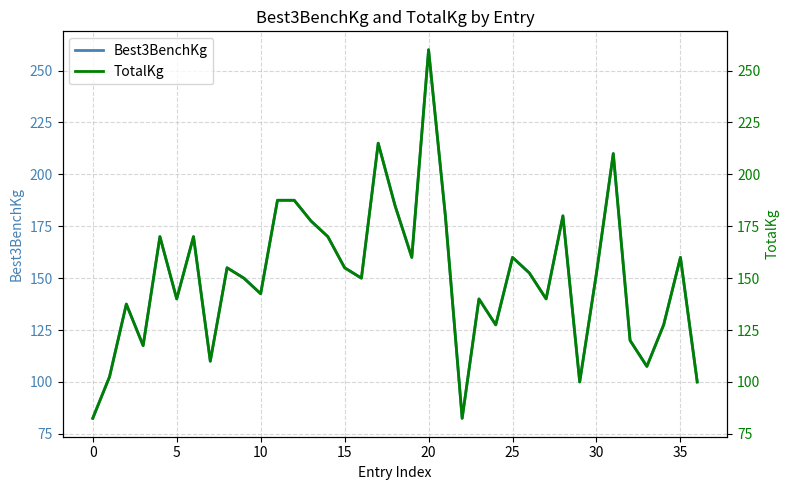

What is the label of the 12th point from the right?

25